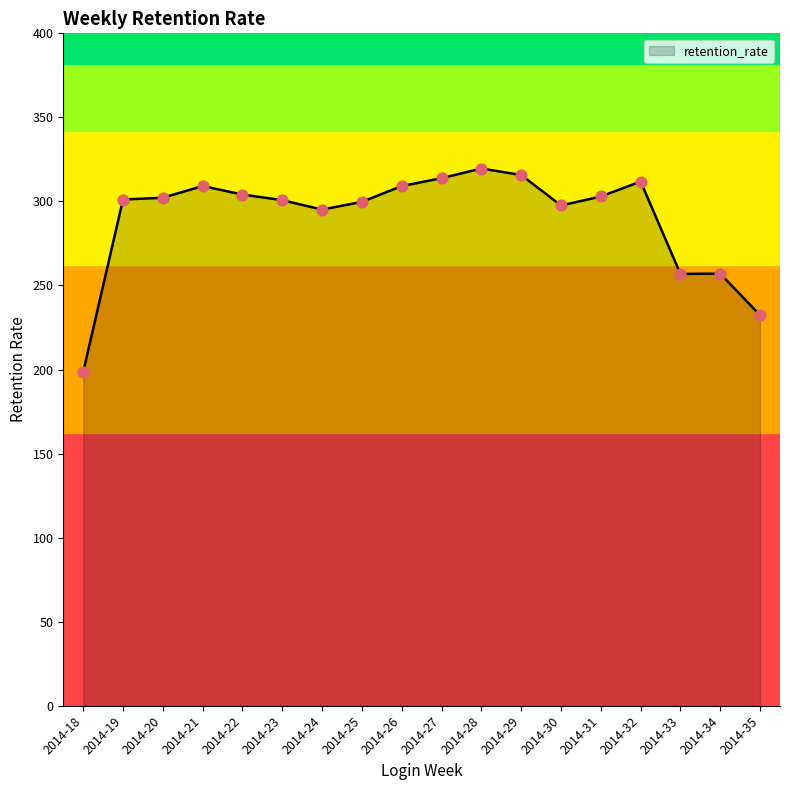

What is the ratio of the value at 2014-26 to the value at 2014-31?

1.0